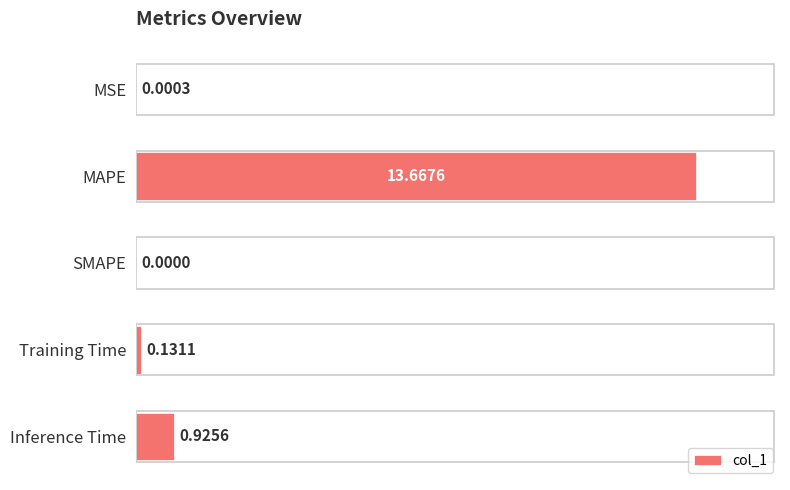

What is the change in value from SMAPE to Training Time?

+0.1